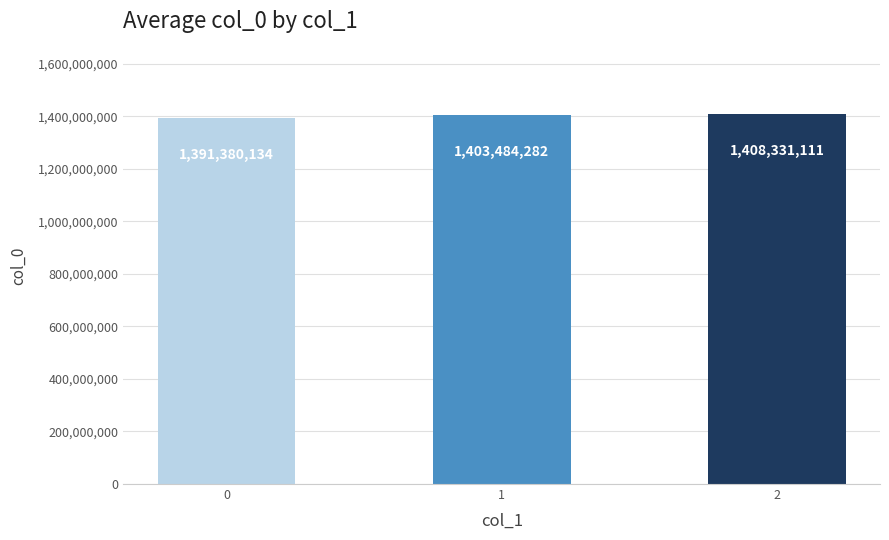

Reading left to right, transcribe all the data shown in this chart.

1391380134	1403484282	1408331111